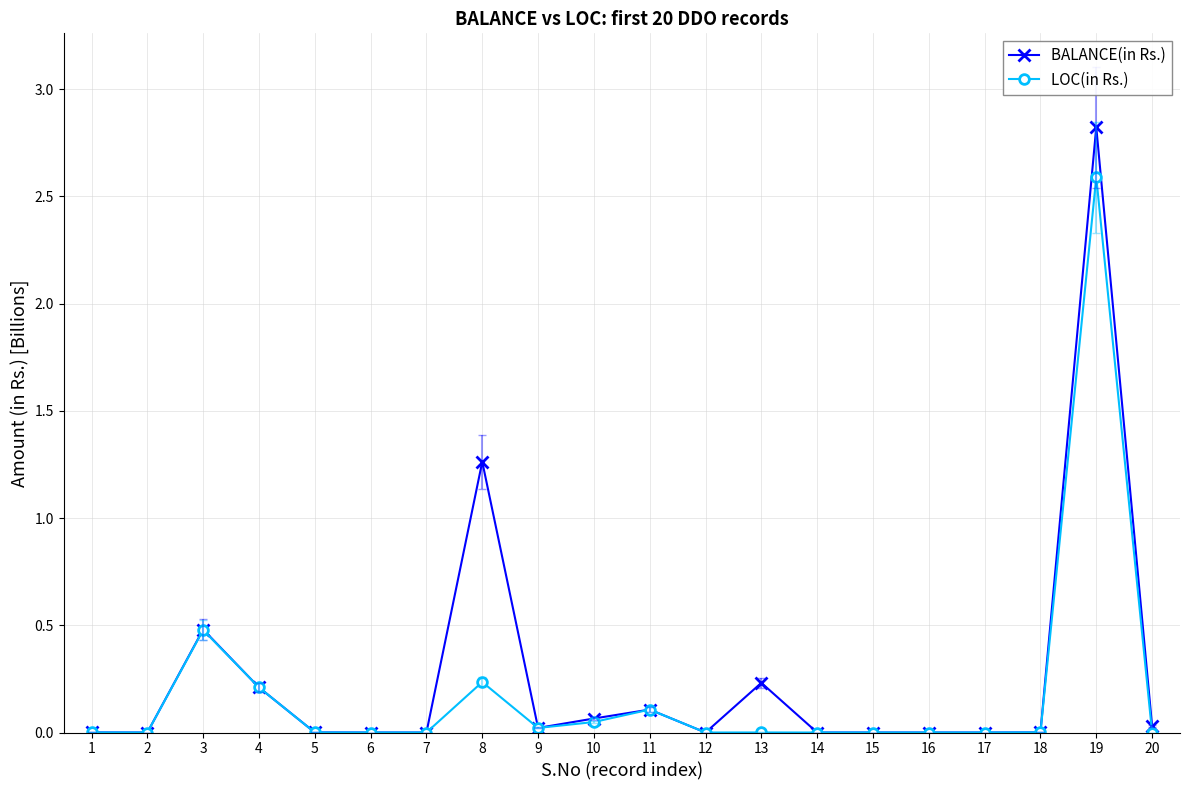

True or false: LOC(in Rs.) has a value of -0.9 at 2.

False